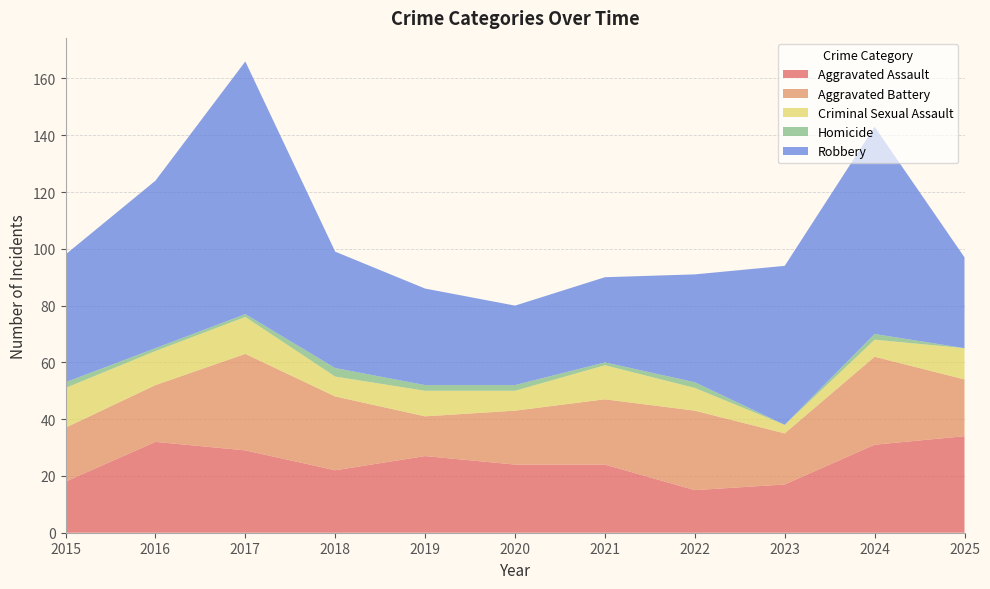

Reading right to left, transcribe all the data shown in this chart.

Aggravated Assault: 2025=34	2024=31	2023=17	2022=15	2021=24	2020=24	2019=27	2018=22	2017=29	2016=32	2015=18
Aggravated Battery: 2025=20	2024=31	2023=18	2022=28	2021=23	2020=19	2019=14	2018=26	2017=34	2016=20	2015=19
Criminal Sexual Assault: 2025=11	2024=6	2023=3	2022=8	2021=12	2020=7	2019=9	2018=7	2017=13	2016=12	2015=14
Homicide: 2025=0	2024=2	2023=0	2022=2	2021=1	2020=2	2019=2	2018=3	2017=1	2016=1	2015=2
Robbery: 2025=32	2024=73	2023=56	2022=38	2021=30	2020=28	2019=34	2018=41	2017=89	2016=59	2015=45